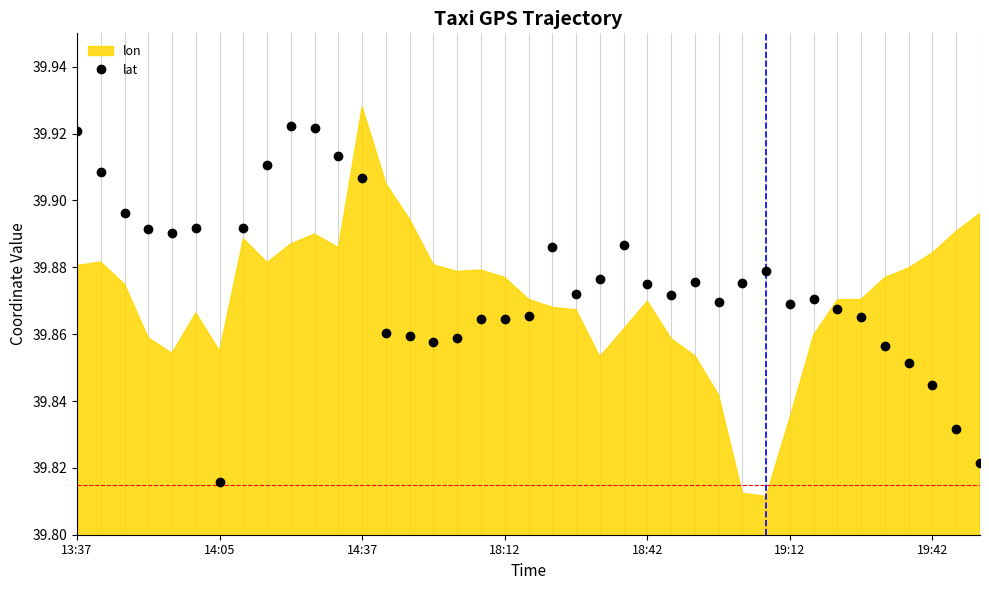

What is the maximum value shown in the chart?

39.9